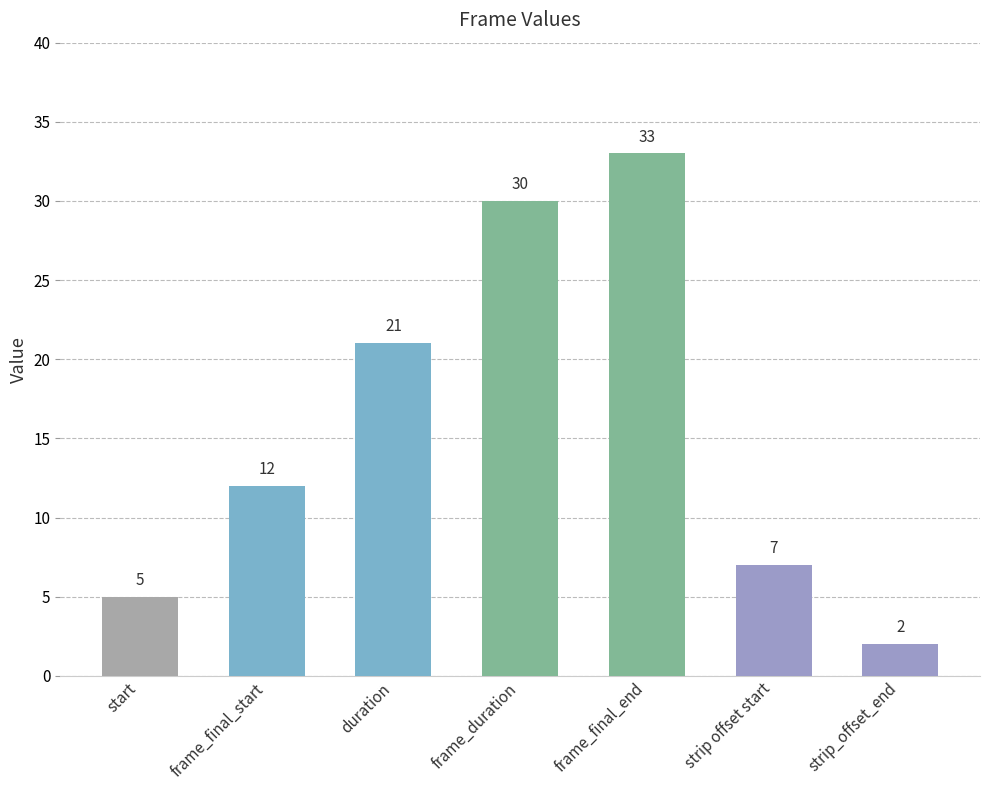

What is the difference between the maximum and minimum values?

31